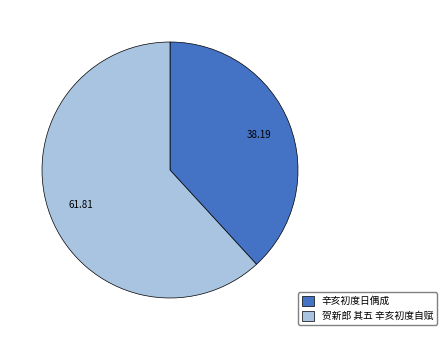

What is the ratio of the value at 辛亥初度日偶成 to the value at 贺新郎 其五 辛亥初度自赋?

0.6